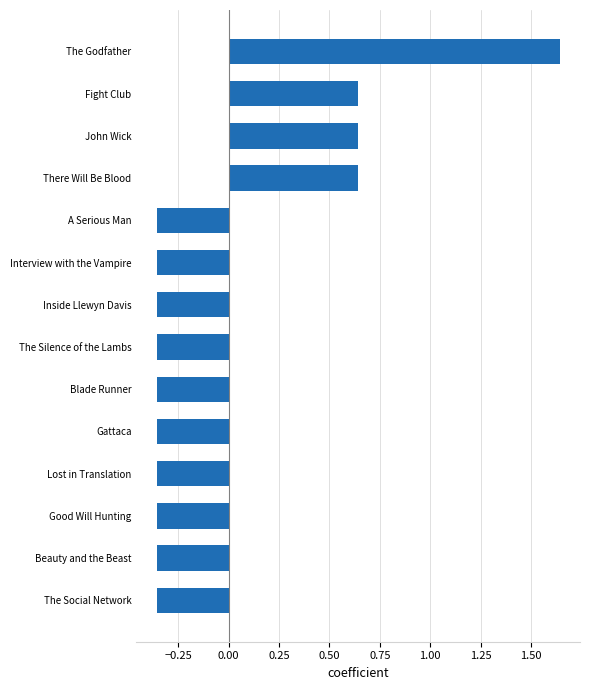

Count the values in the range 0 to 1.

3